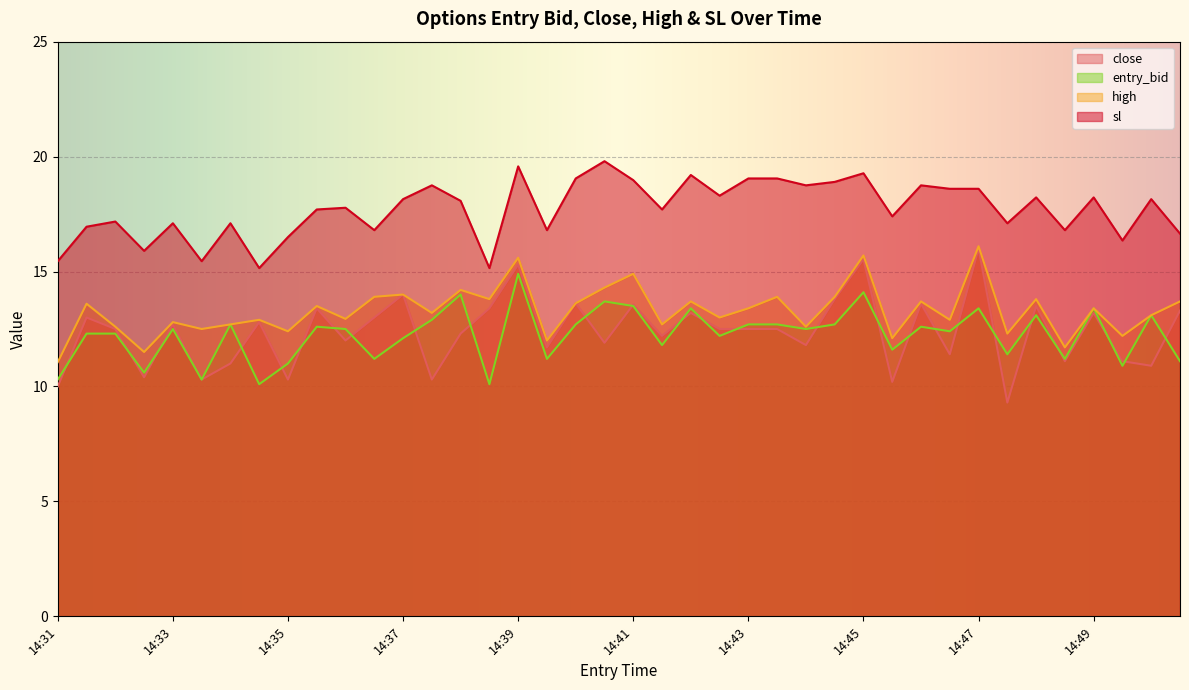

List the series in order of their peak value, lowest first.

entry_bid, close, high, sl